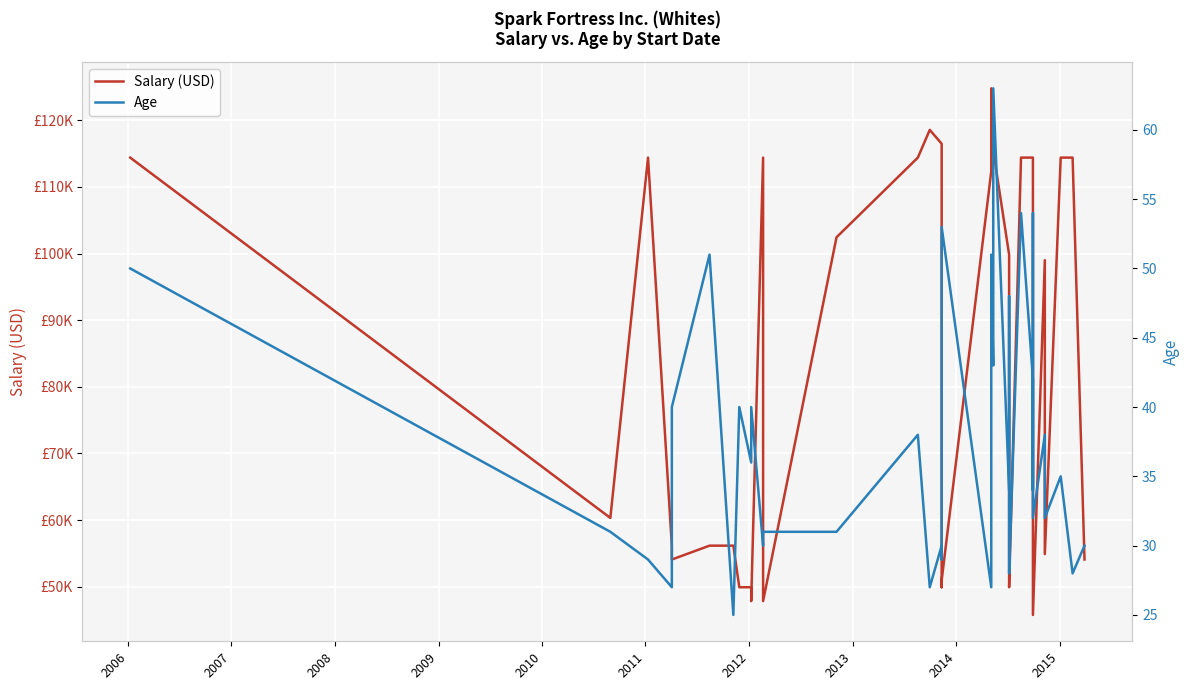

Is it true that Salary (USD) equals 41333.0 at 22?

False